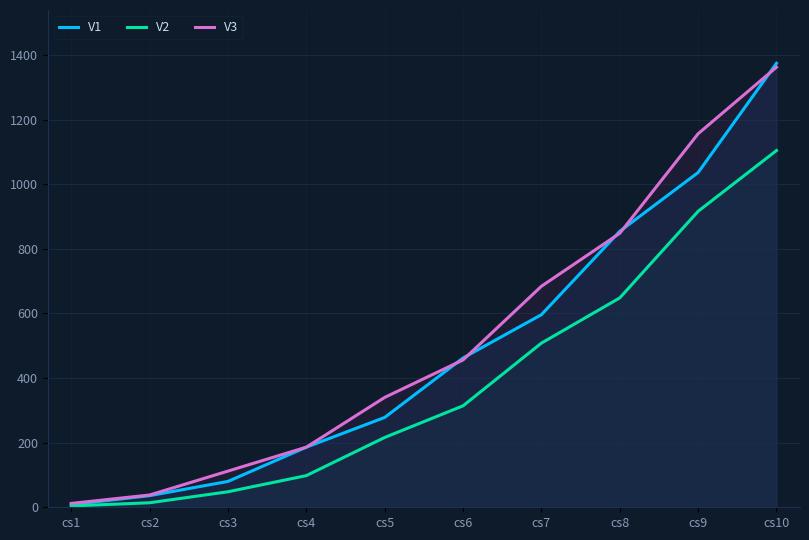

What is the average value of the V1 series?

491